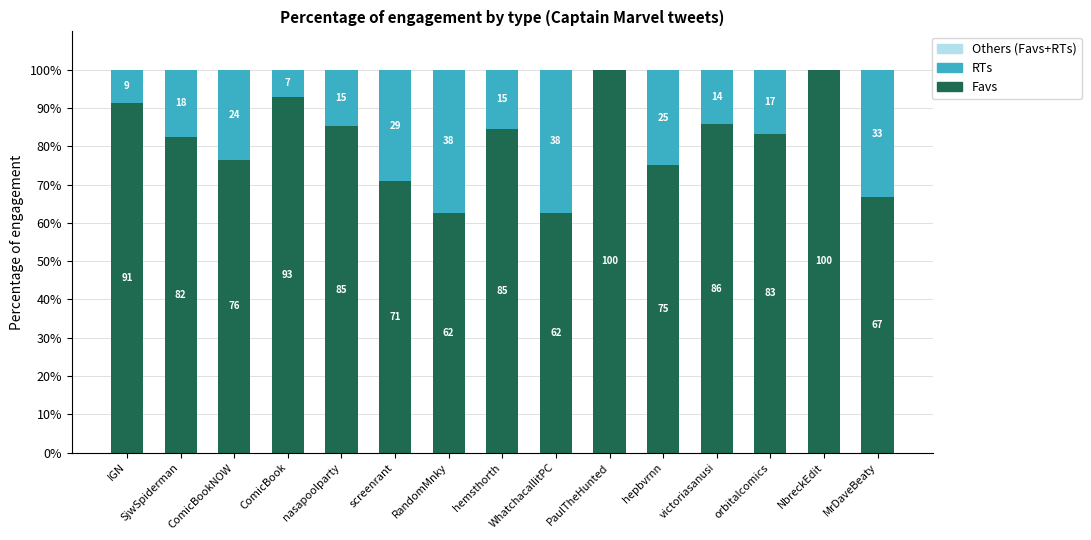

At how many categories does at least one series exceed 32?

15